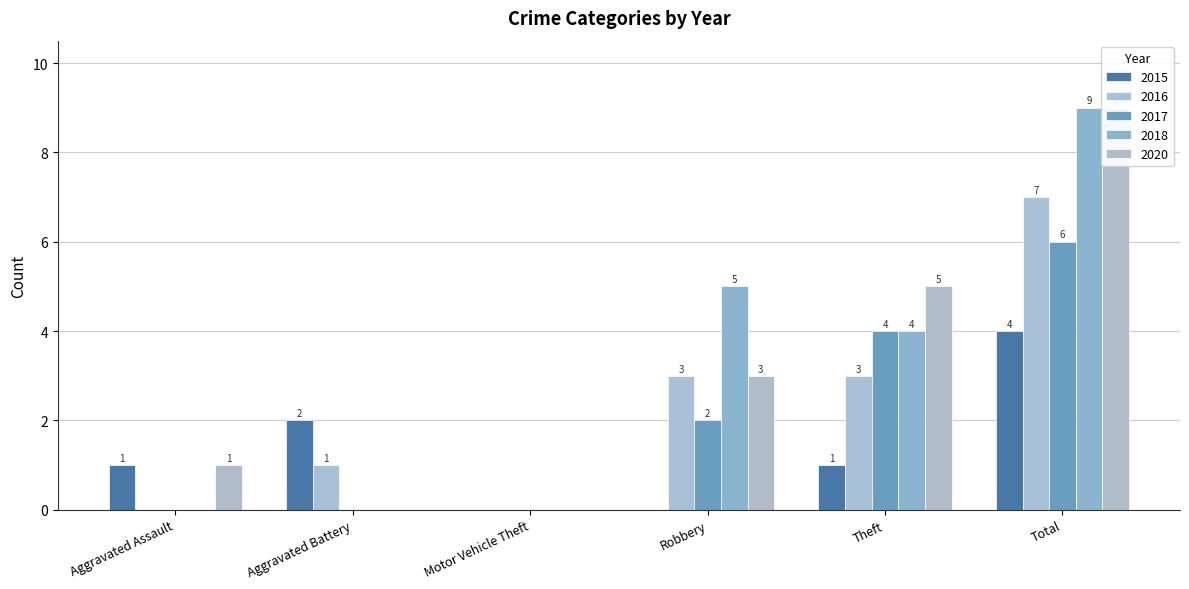

Reading left to right, what are all the values shown in this chart?

2015: 1	2	0	0	1	4
2016: 0	1	0	3	3	7
2017: 0	0	0	2	4	6
2018: 0	0	0	5	4	9
2020: 1	0	0	3	5	9